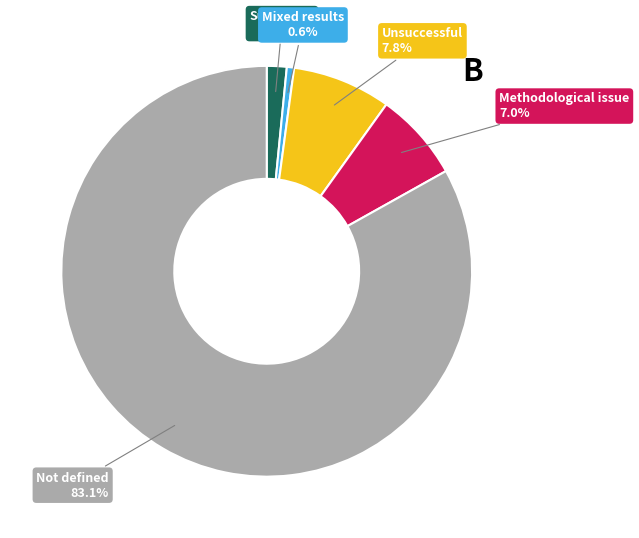

Is there any slice that represents more than half of the pie?

Yes